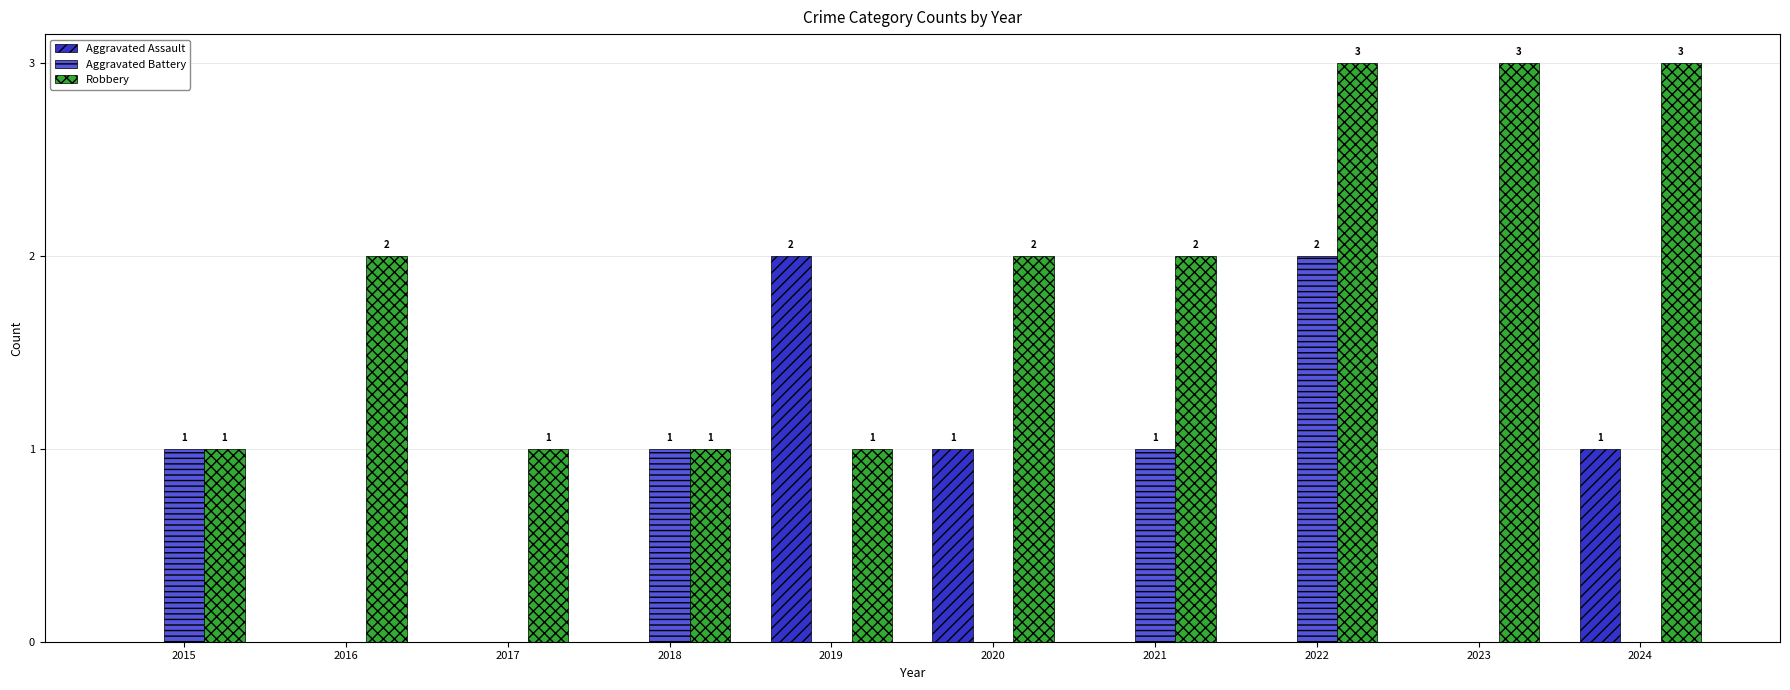

Reading right to left, extract all data points from this chart.

Aggravated Assault: 2024=1	2023=0	2022=0	2021=0	2020=1	2019=2	2018=0	2017=0	2016=0	2015=0
Aggravated Battery: 2024=0	2023=0	2022=2	2021=1	2020=0	2019=0	2018=1	2017=0	2016=0	2015=1
Robbery: 2024=3	2023=3	2022=3	2021=2	2020=2	2019=1	2018=1	2017=1	2016=2	2015=1